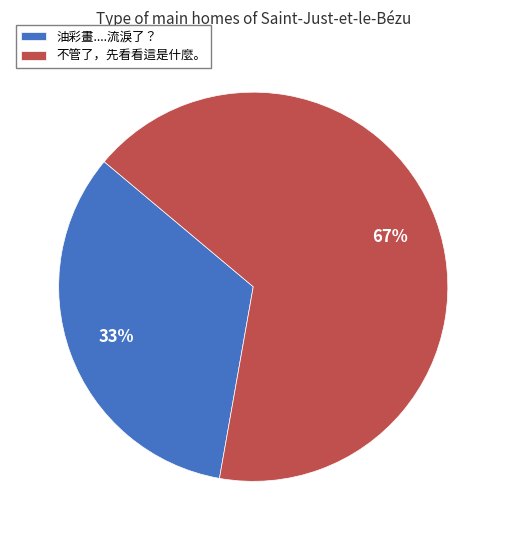

Do 不管了，先看看這是什麼。 and 油彩畫....流淚了？ together represent more than half of the pie?

Yes